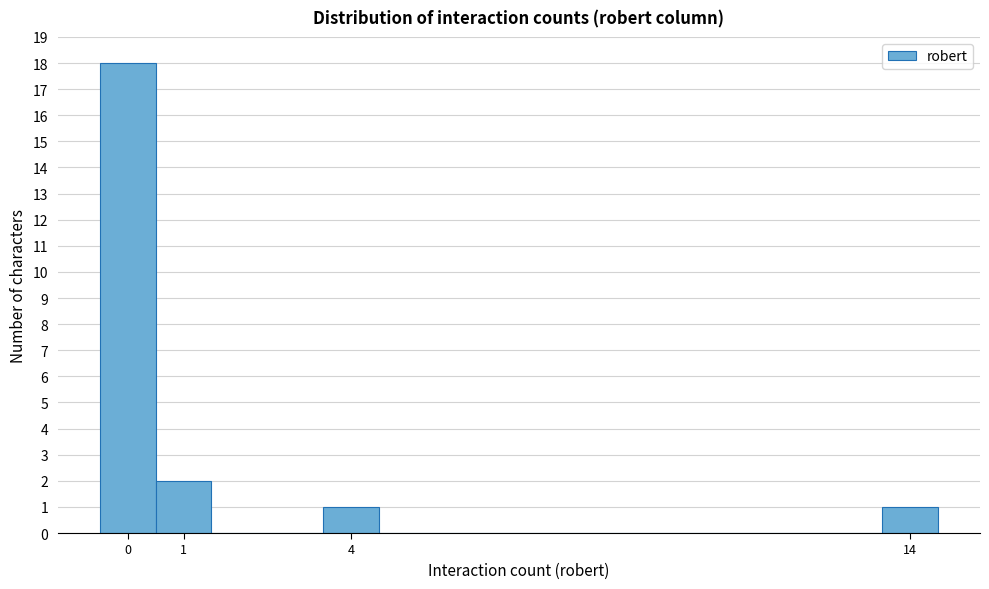

Reading left to right, list every bar in this chart as the range it spans on the x-axis followed by its height. The values are not printed on the chart, so give them approximately, as read against the axis.

-0.5 to 0.5: 18
0.5 to 1.5: 2
1.5 to 2.5: 0
2.5 to 3.5: 0
3.5 to 4.5: 1
4.5 to 5.5: 0
5.5 to 6.5: 0
6.5 to 7.5: 0
7.5 to 8.5: 0
8.5 to 9.5: 0
9.5 to 10.5: 0
10.5 to 11.5: 0
11.5 to 12.5: 0
12.5 to 13.5: 0
13.5 to 14.5: 1